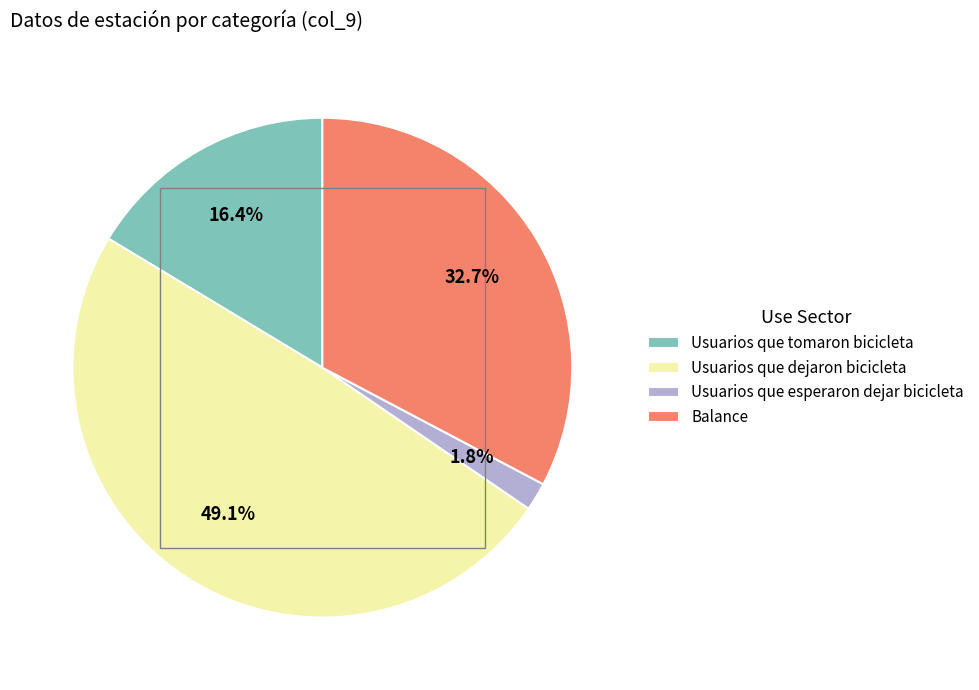

To the nearest percent, what is the combined percentage of Usuarios que esperaron dejar bicicleta and Usuarios que dejaron bicicleta?

51%